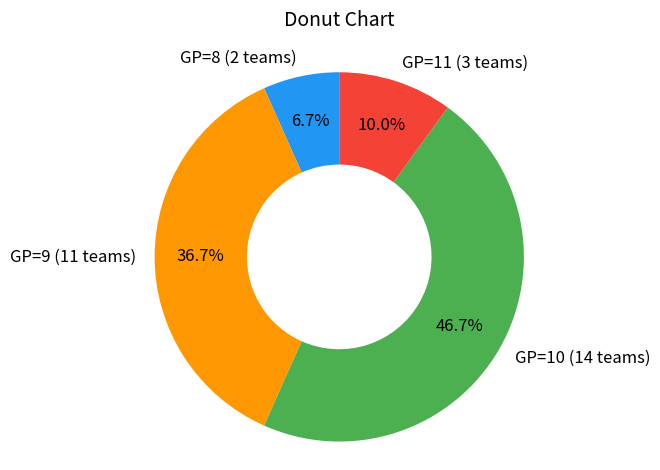

Rank the categories by value from lowest to highest.

GP=8 (2 teams), GP=11 (3 teams), GP=9 (11 teams), GP=10 (14 teams)